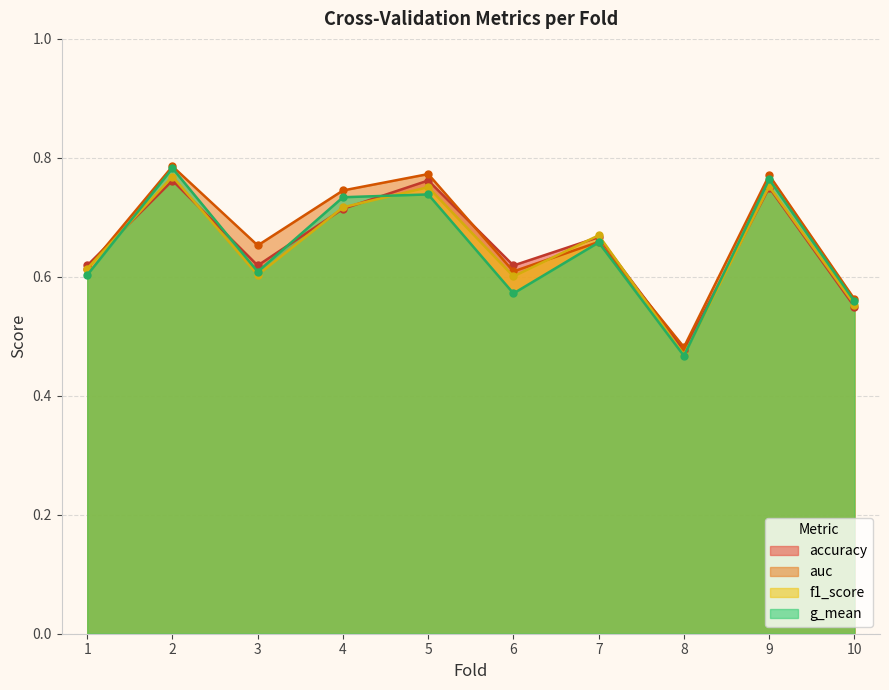

Where do f1_score and g_mean first cross each other?

1 and 2